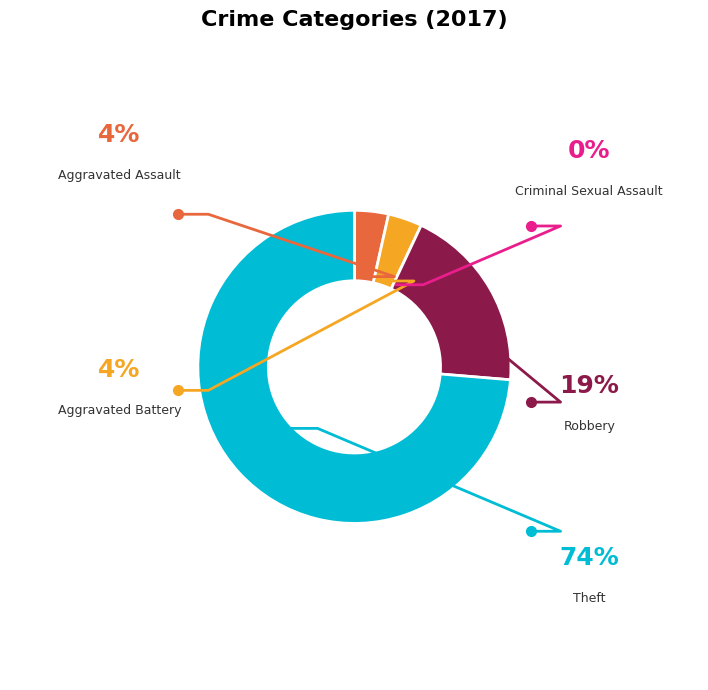

What percentage is NOT represented by Robbery?

80.7%